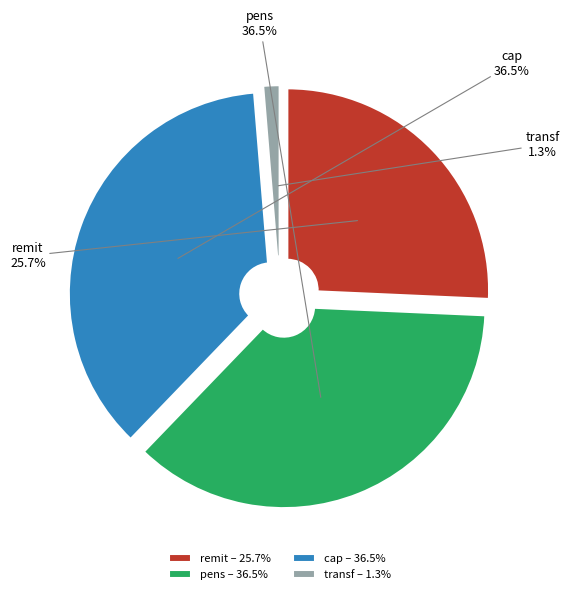

What is the largest slice in the pie chart?

pens